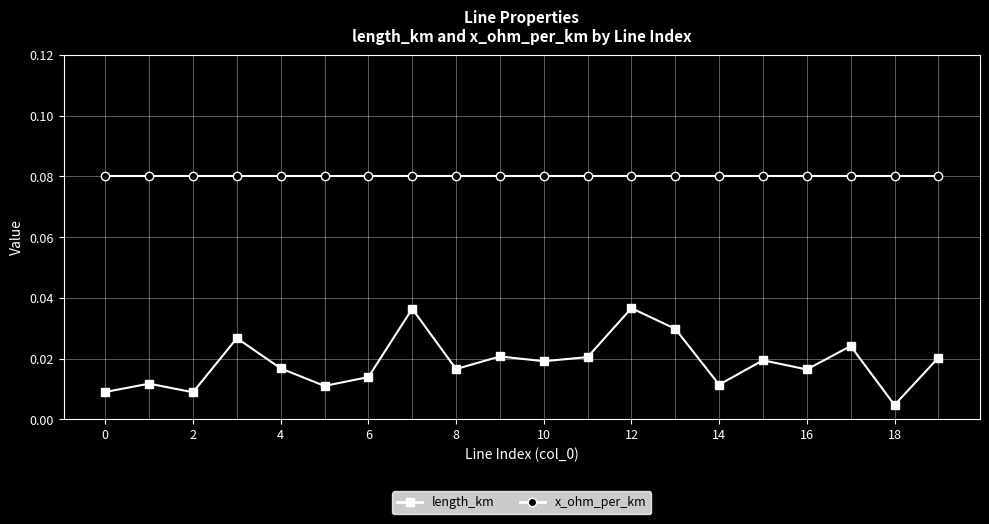

Rank the series by their average value, from highest to lowest.

x_ohm_per_km, length_km